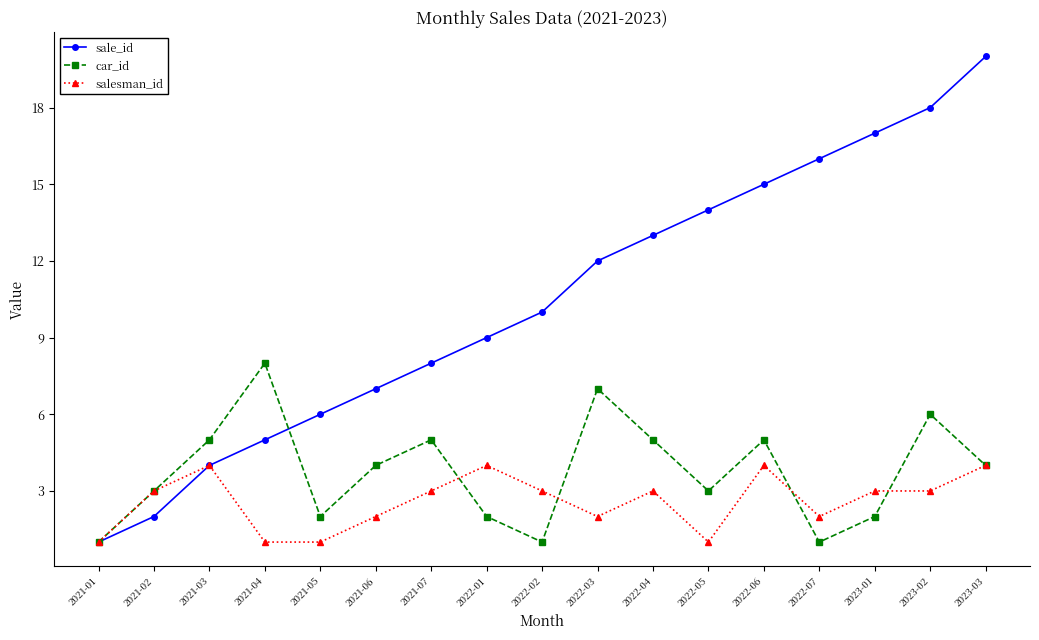

The value of car_id at 2021-05 is 1. True or false?

False